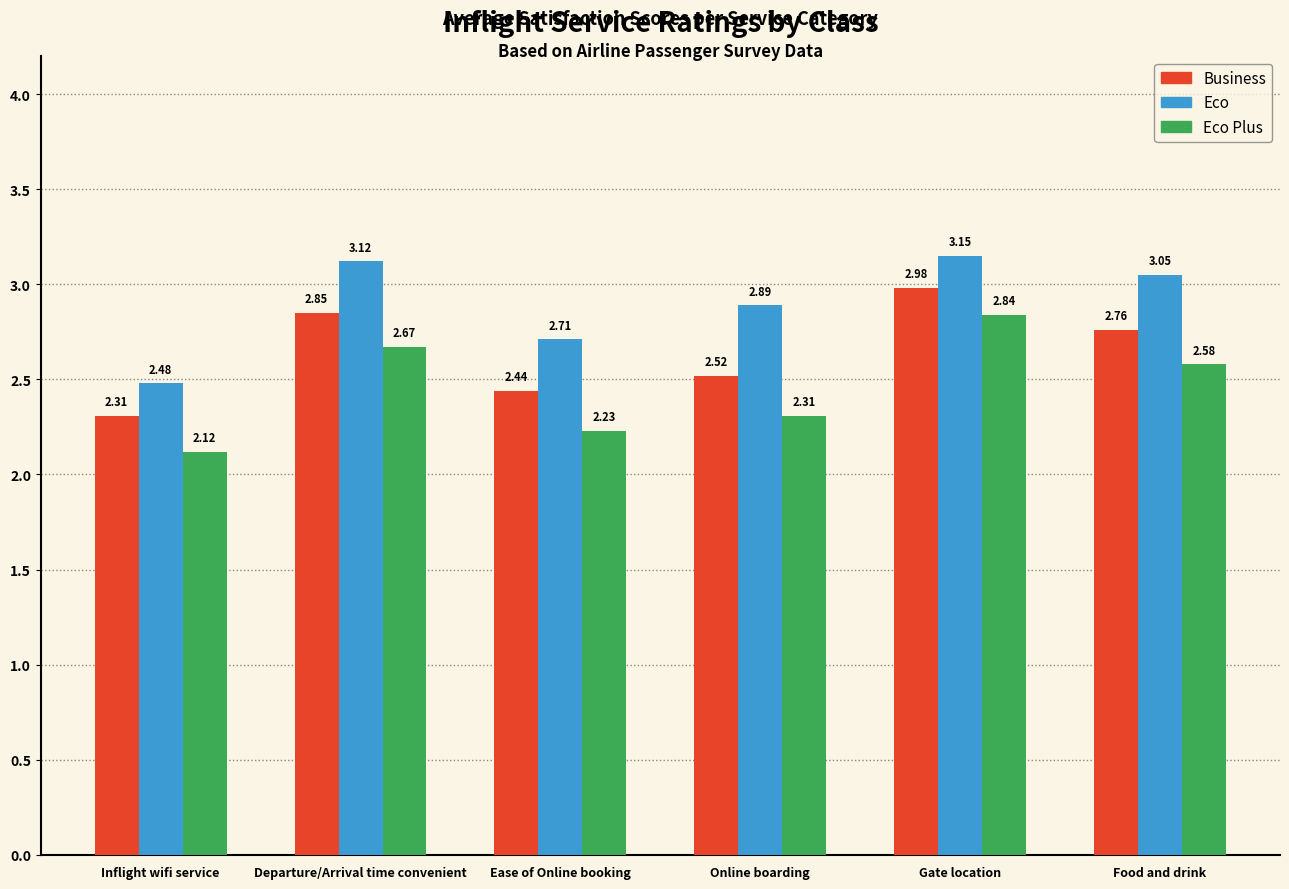

Which category has the lowest value across all series?

Inflight wifi service